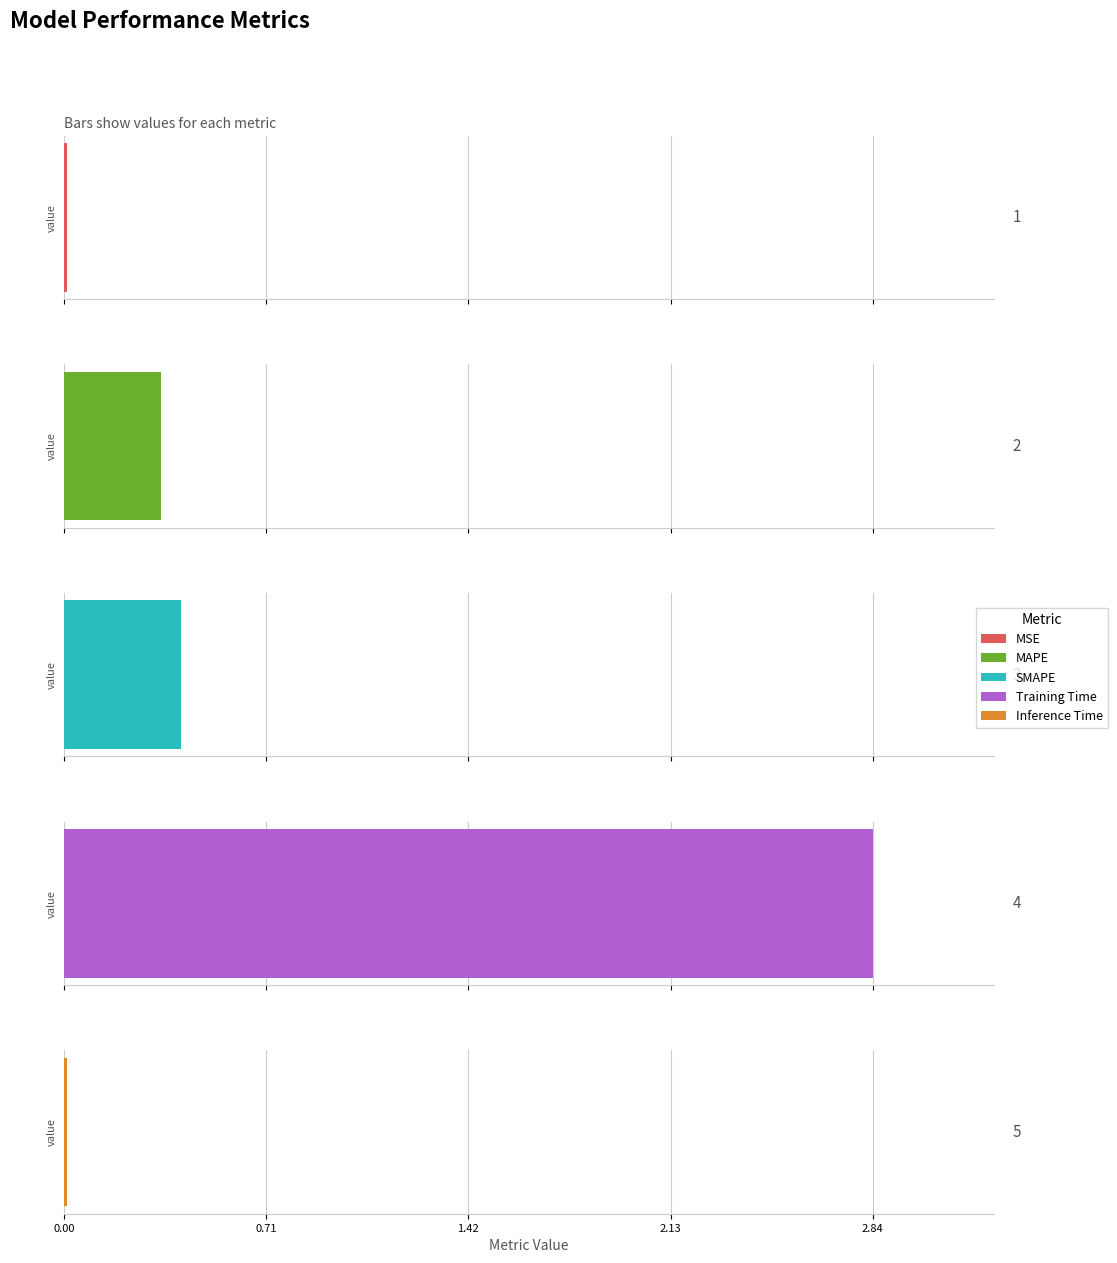

Between MAPE and MSE, which is larger?

MAPE